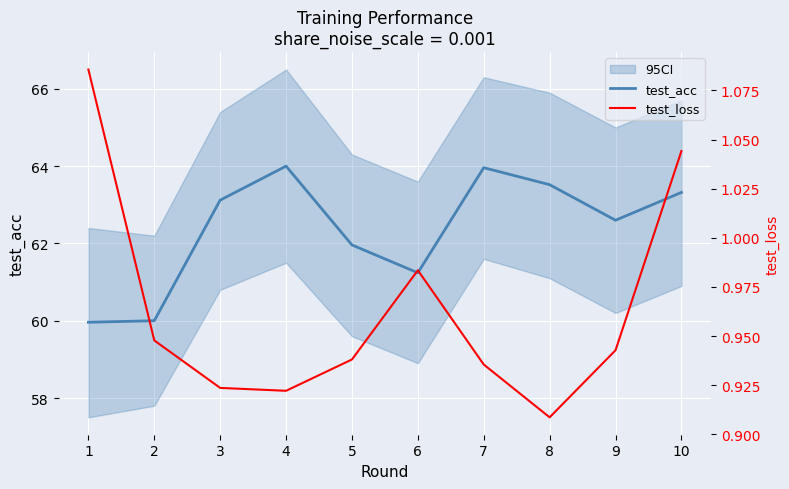

True or false: test_acc and test_loss cross at least once.

False